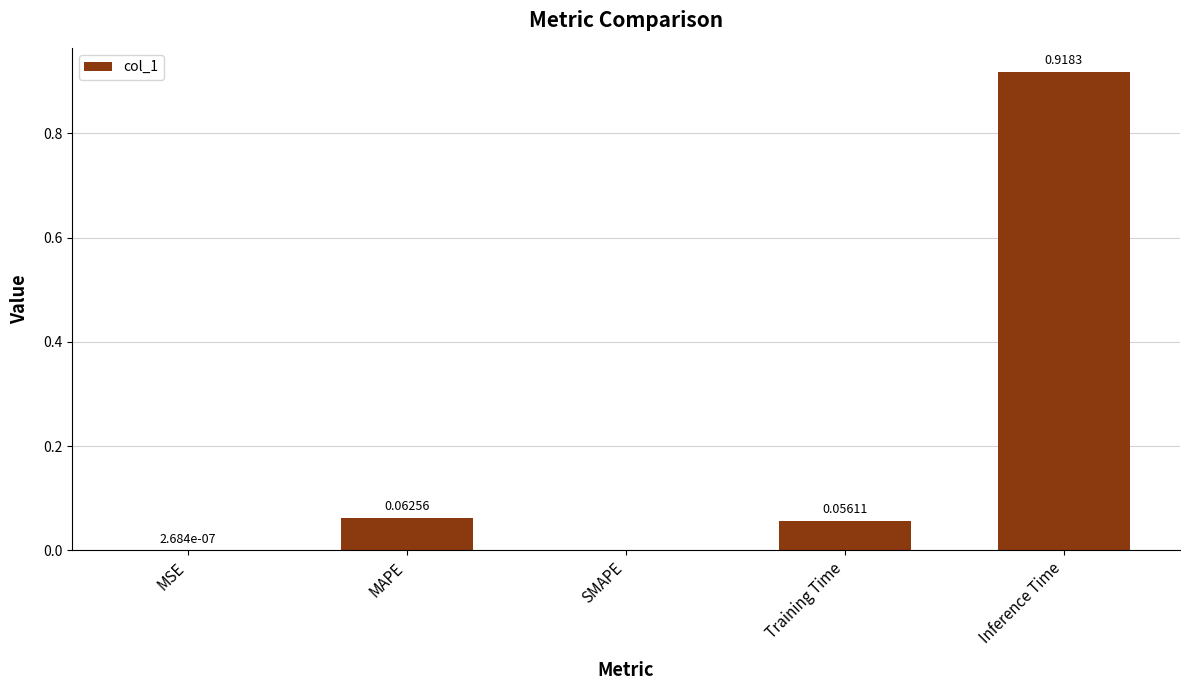

Which has a higher value, Training Time or Inference Time?

Inference Time